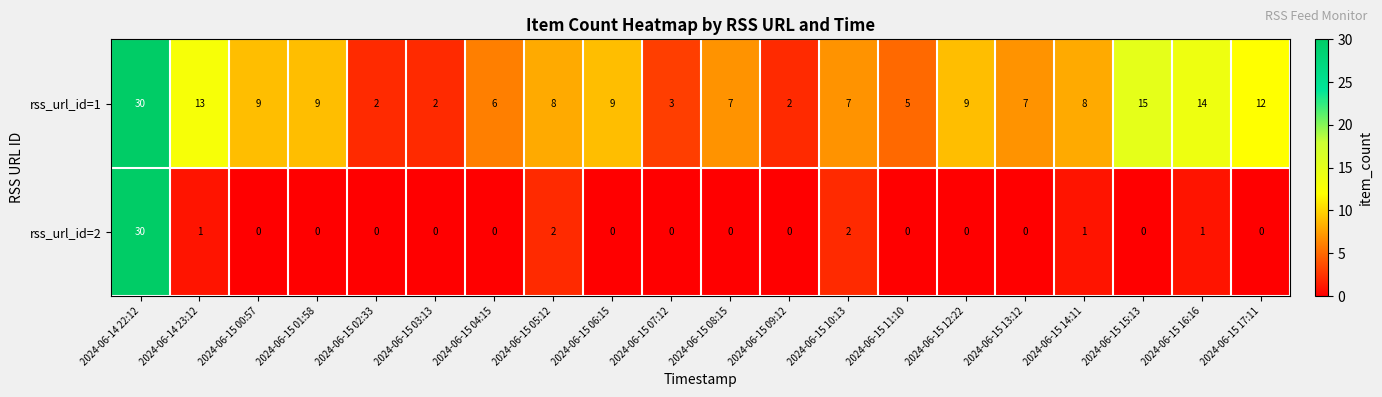

At which label is rss_url_id=1 closest to 16?

2024-06-15 15:13